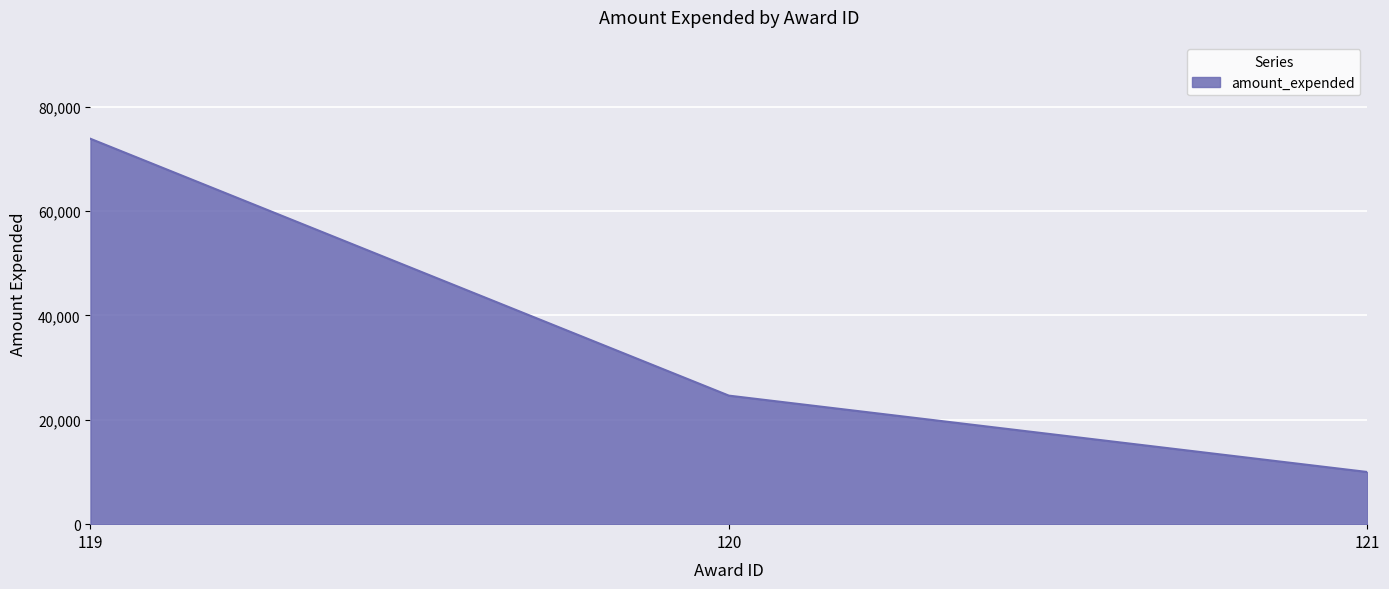

Between 121 and 120, which is larger?

120